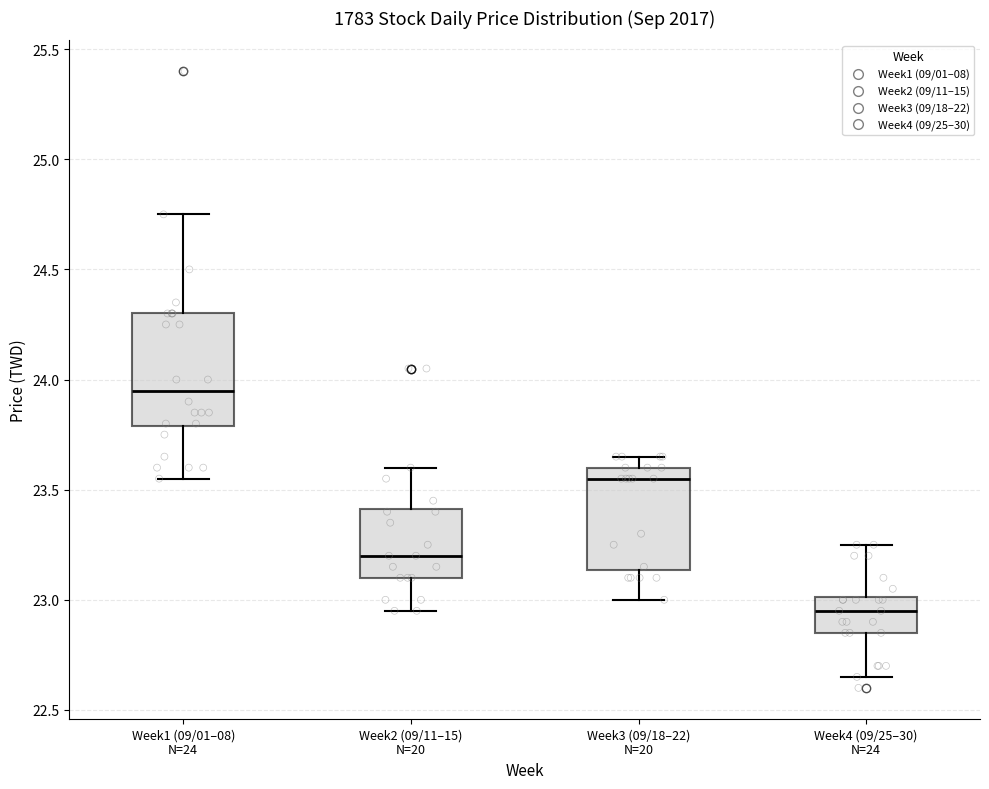

Reading left to right, transcribe this box plot: for each box, give where its median line is, the range the box spans, and where its two whiskers end, as read against the y-axis. The values are not printed on the chart, so give them approximately, as read against the axis.

Week1 (09/01–08) N=24: median 23.95, box 23.80 to 24.30, whiskers 23.55 to 24.75
Week2 (09/11–15) N=20: median 23.20, box 23.10 to 23.40, whiskers 22.95 to 23.60
Week3 (09/18–22) N=20: median 23.55, box 23.15 to 23.60, whiskers 23.00 to 23.65
Week4 (09/25–30) N=24: median 22.95, box 22.85 to 23.00, whiskers 22.65 to 23.25